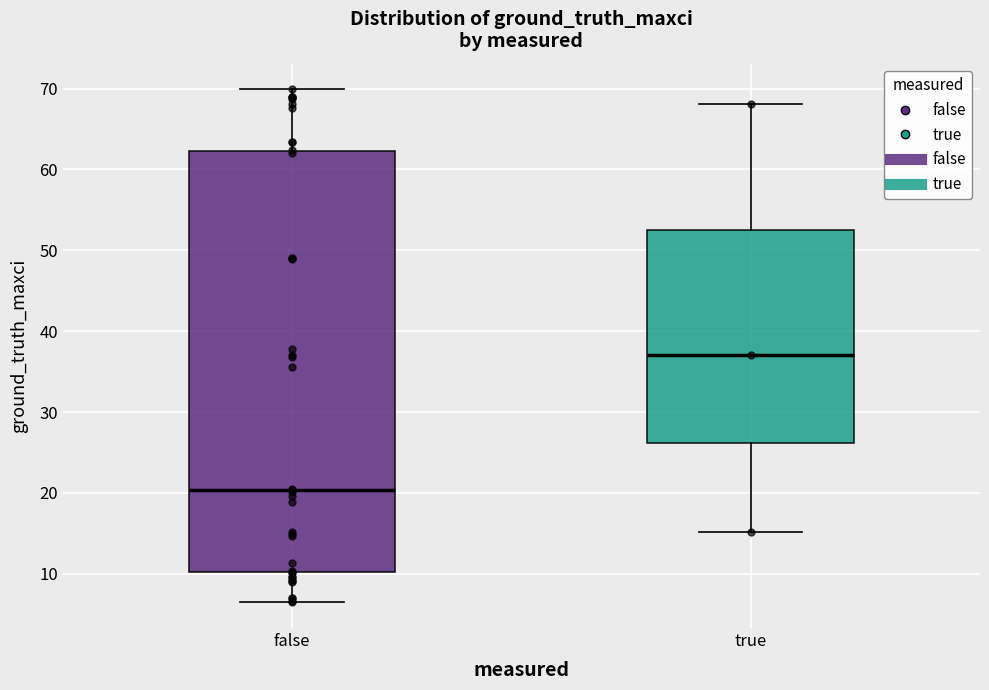

Where does the median line of the box for false sit on the y-axis? The values are not printed on the chart, so give them approximately, as read against the axis.

20